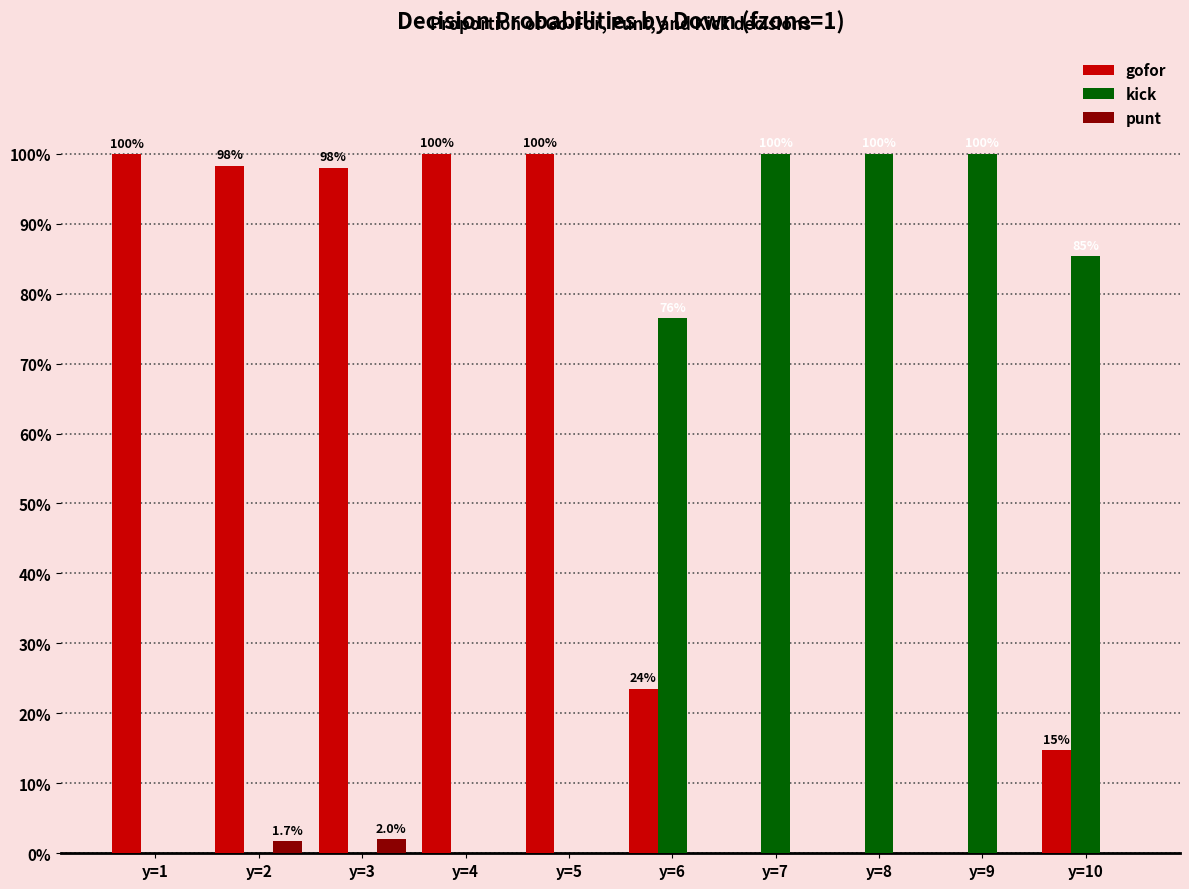

What is the highest value of the kick series?

1.0